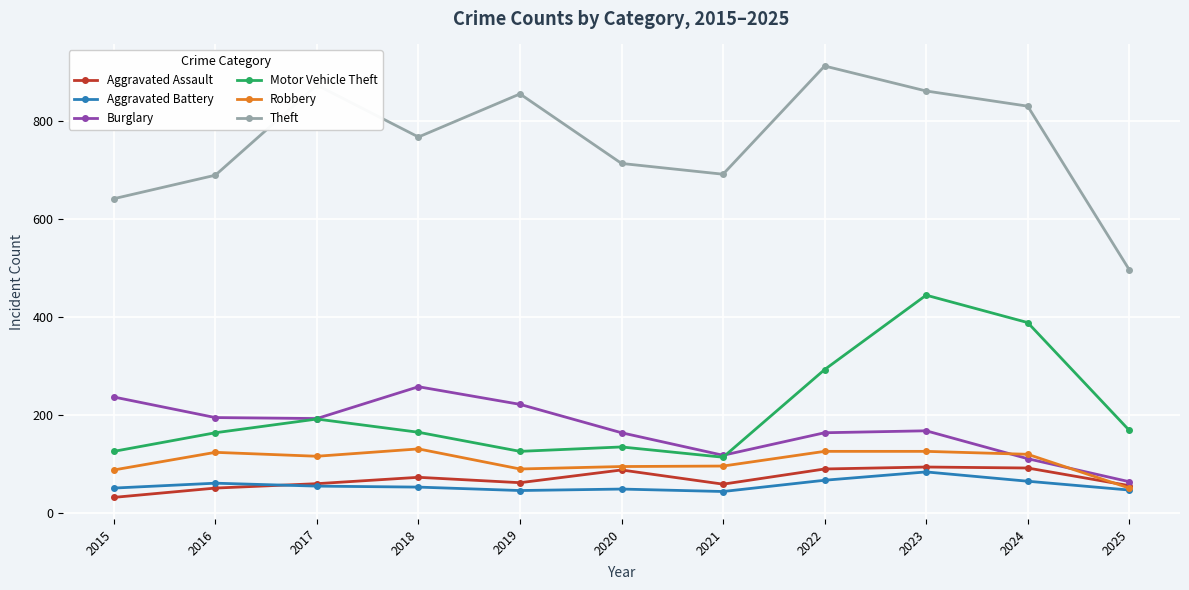

True or false: Motor Vehicle Theft has more than 0 points higher than both neighbors.

True